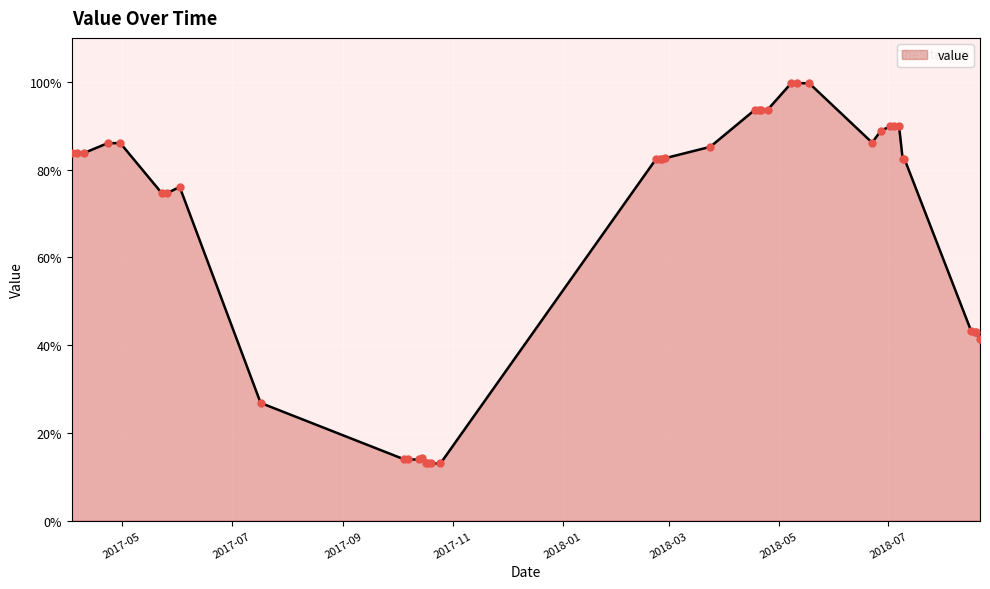

What is the greatest value displayed?

99.7